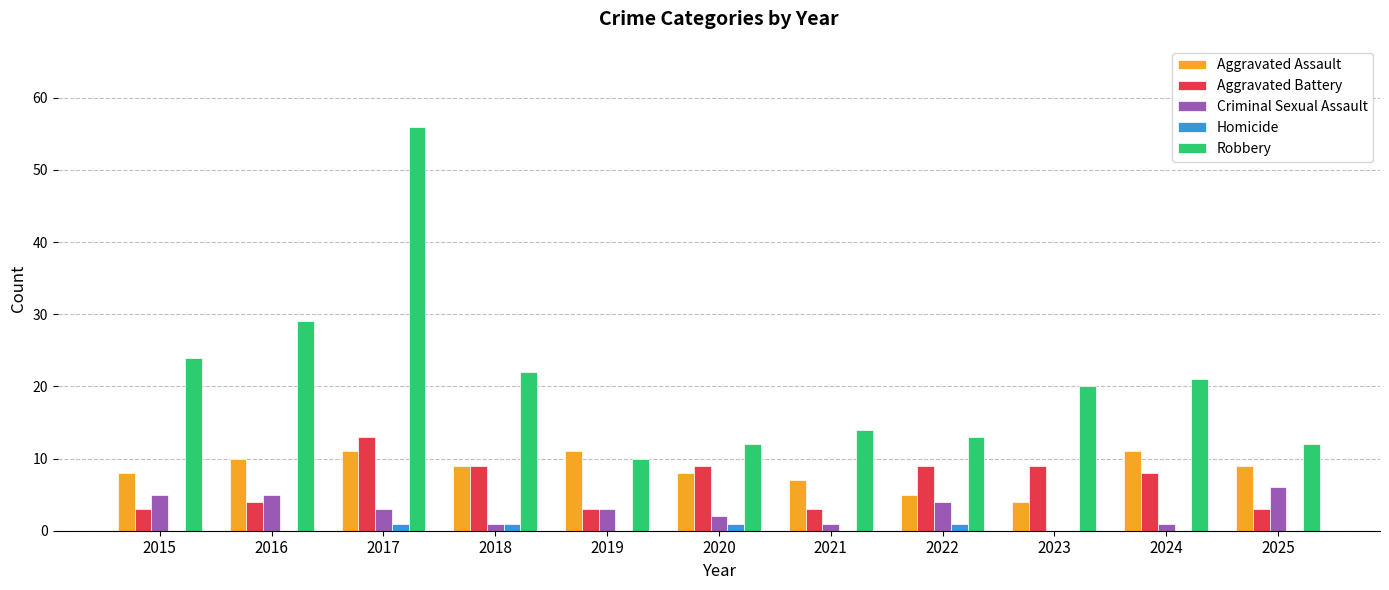

The Robbery series shows 22 at 2018. True or false?

True